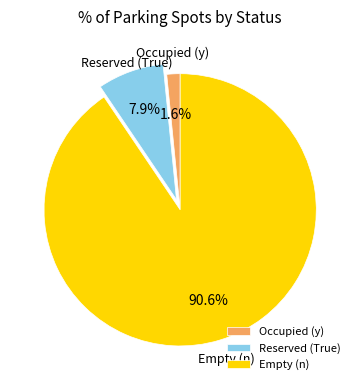

Rank the categories by value from lowest to highest.

Occupied (y), Reserved (True), Empty (n)